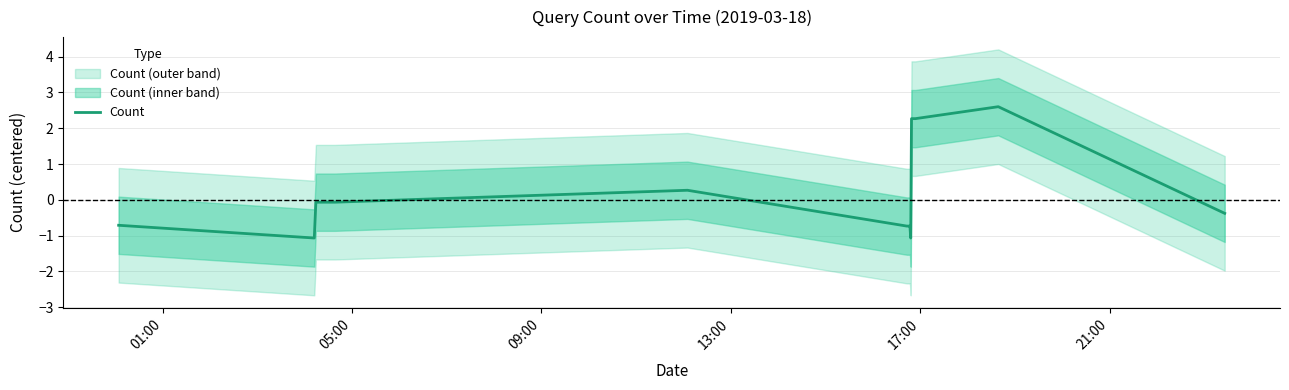

What is the lowest value of the Count series?

-1.1